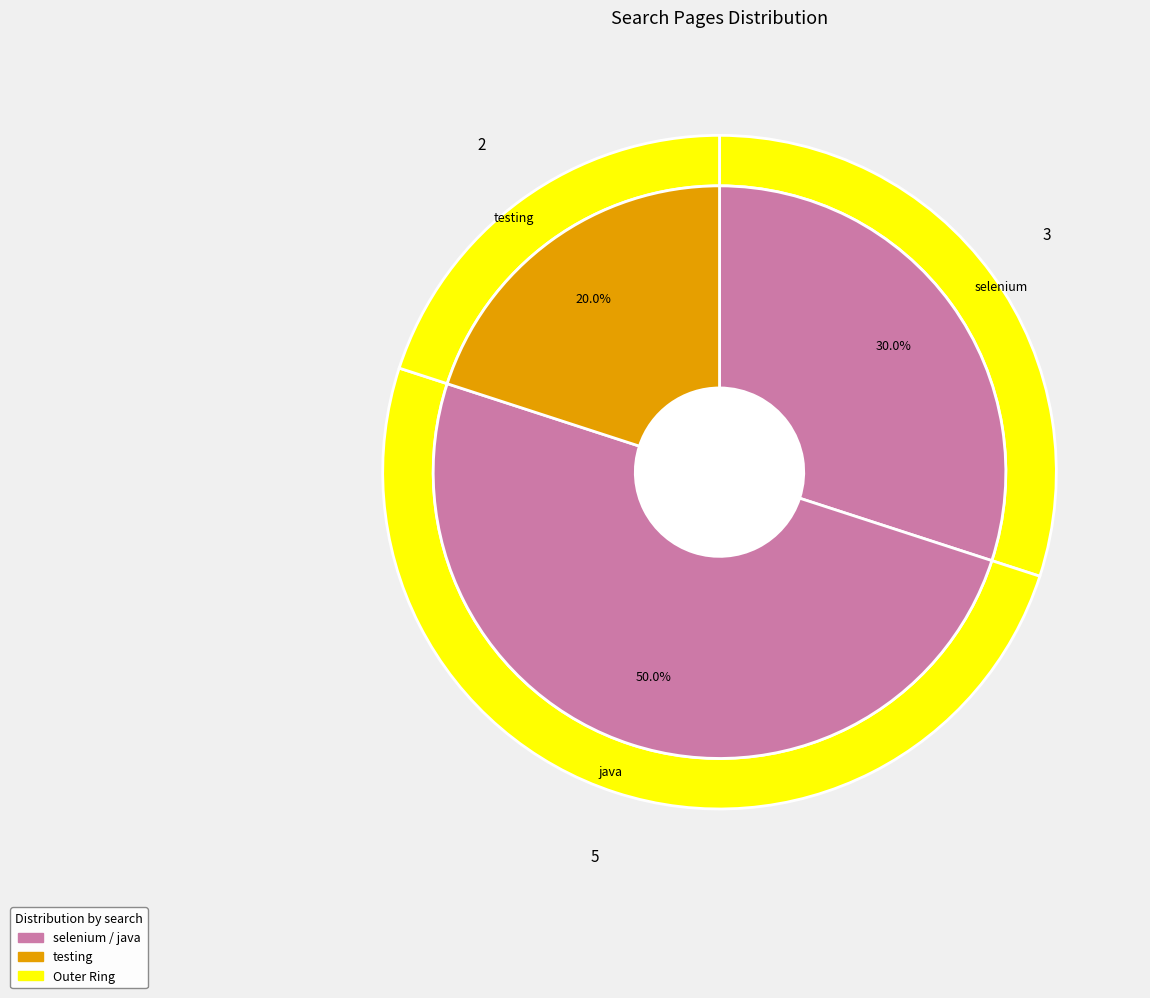

What percentage do selenium and java together represent?

80.0%